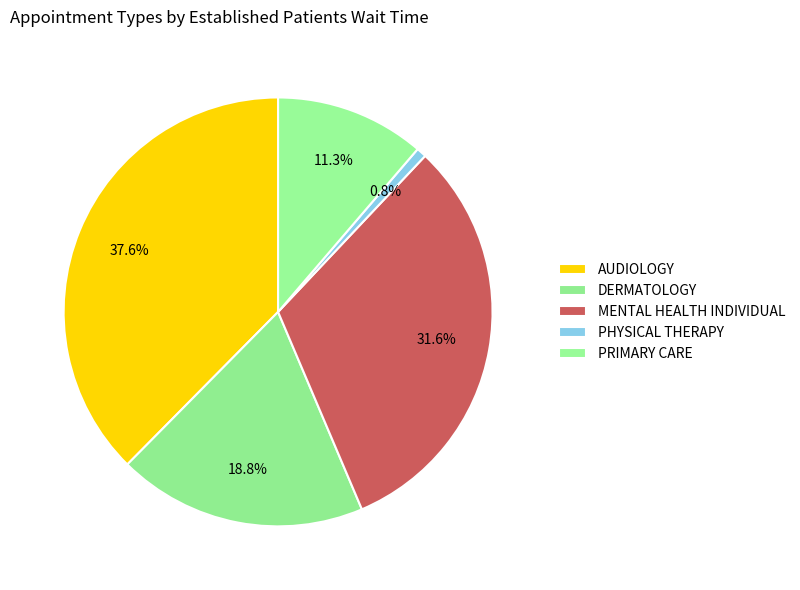

What is the change in value from DERMATOLOGY to PHYSICAL THERAPY?

-2.4